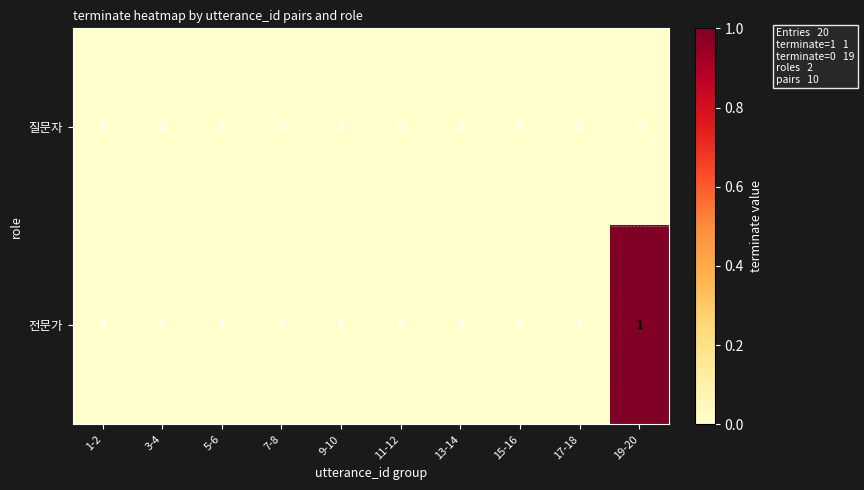

How many categories are shown in the chart?

10